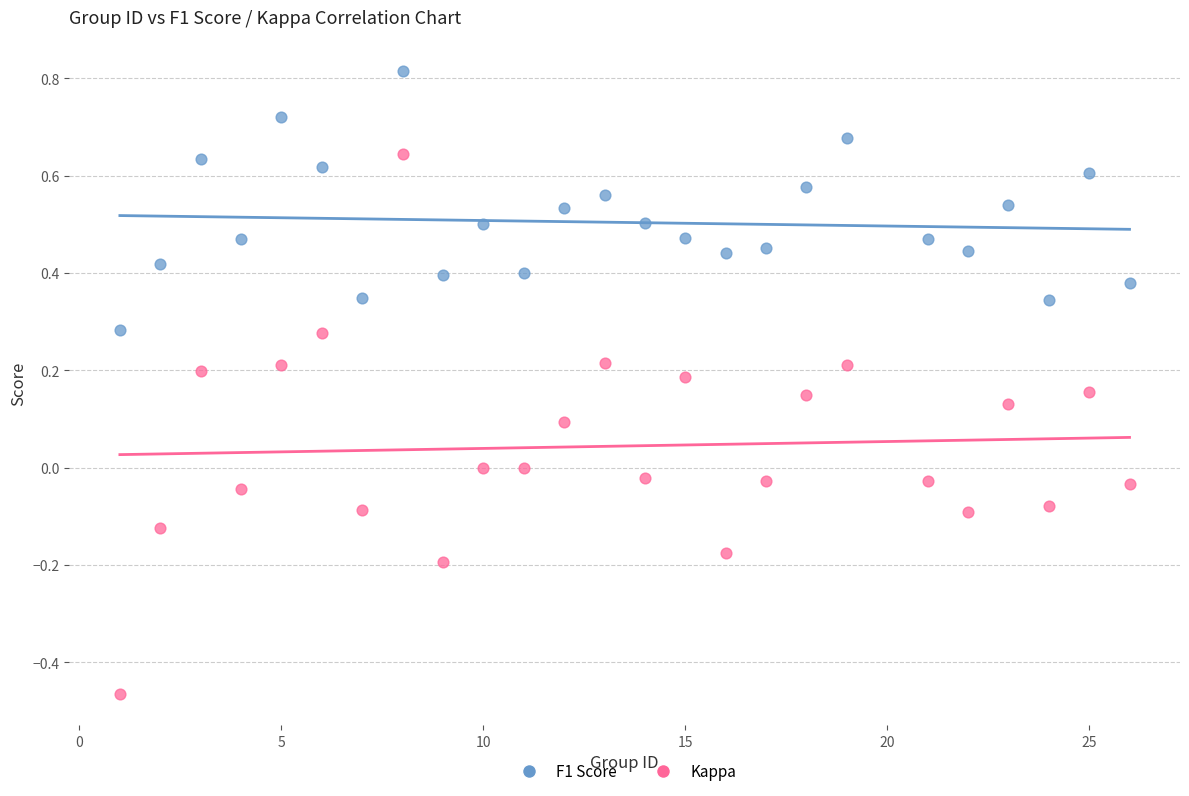

Which series has the largest Y range (max minus min)?

Kappa